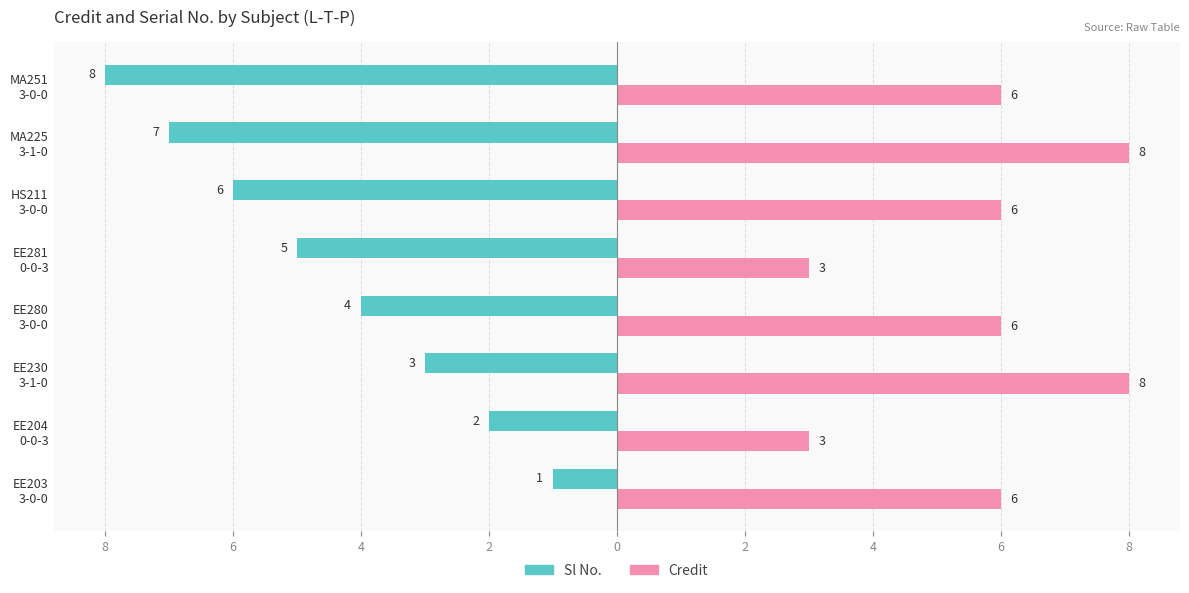

What are all the series names shown in the legend?

Sl No., Credit